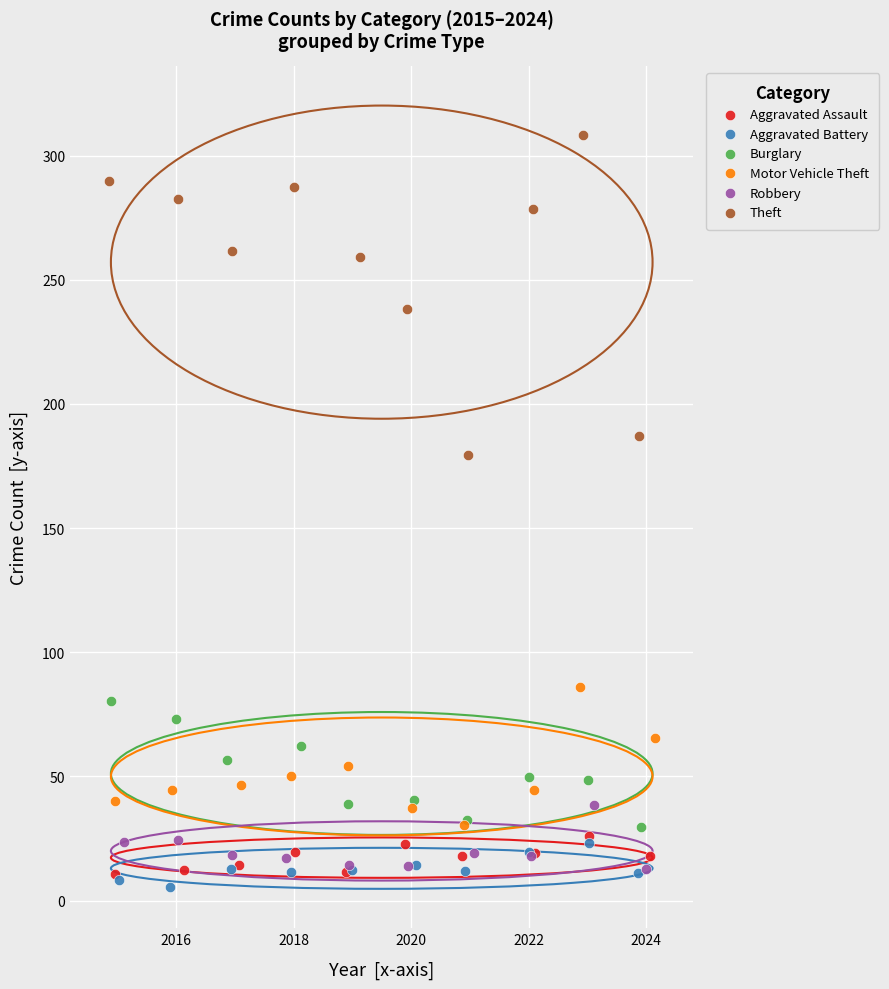

Which series contains the highest Y value?

Theft